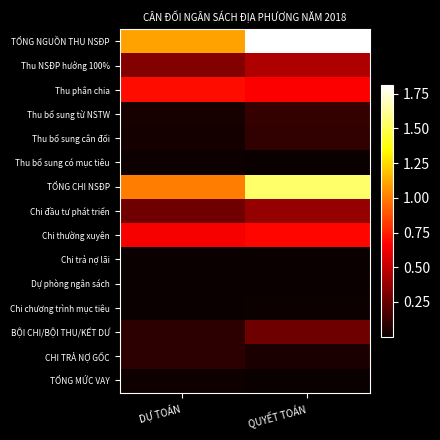

At which category is the sum across all series the highest?

QUYẾT TOÁN